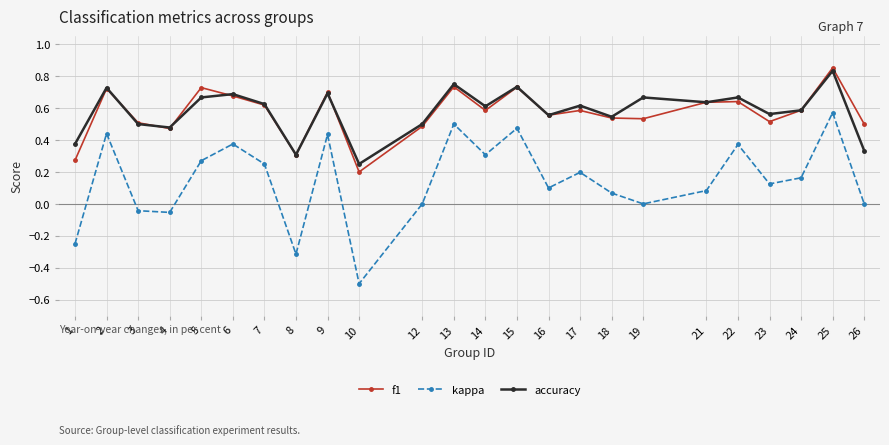

True or false: accuracy and kappa cross at least once.

False